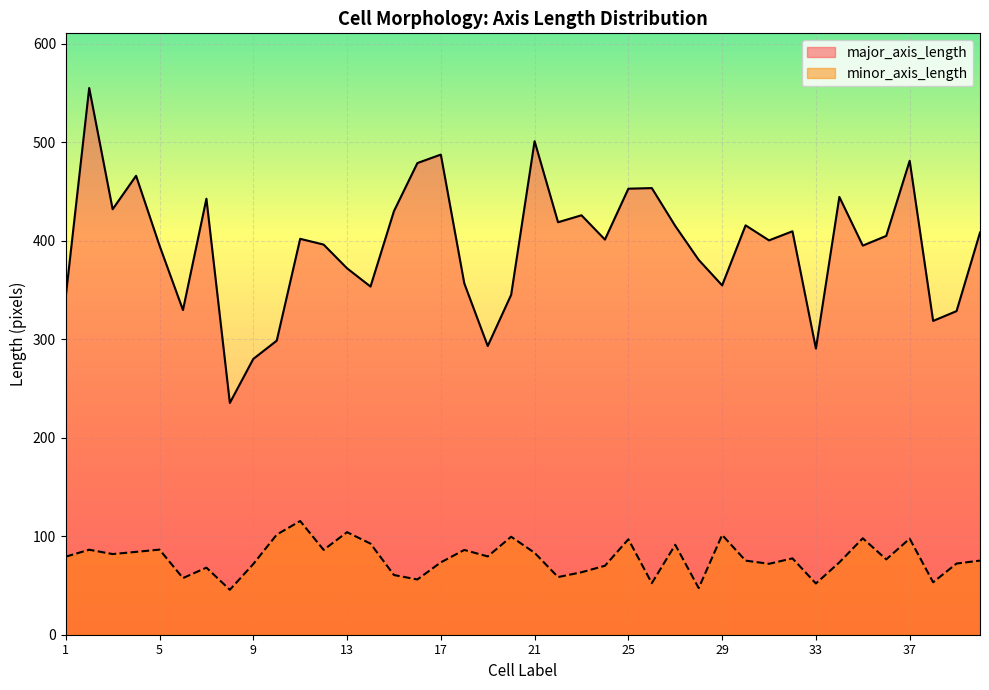

True or false: minor_axis_length has a value of 47.3 at 28.

True